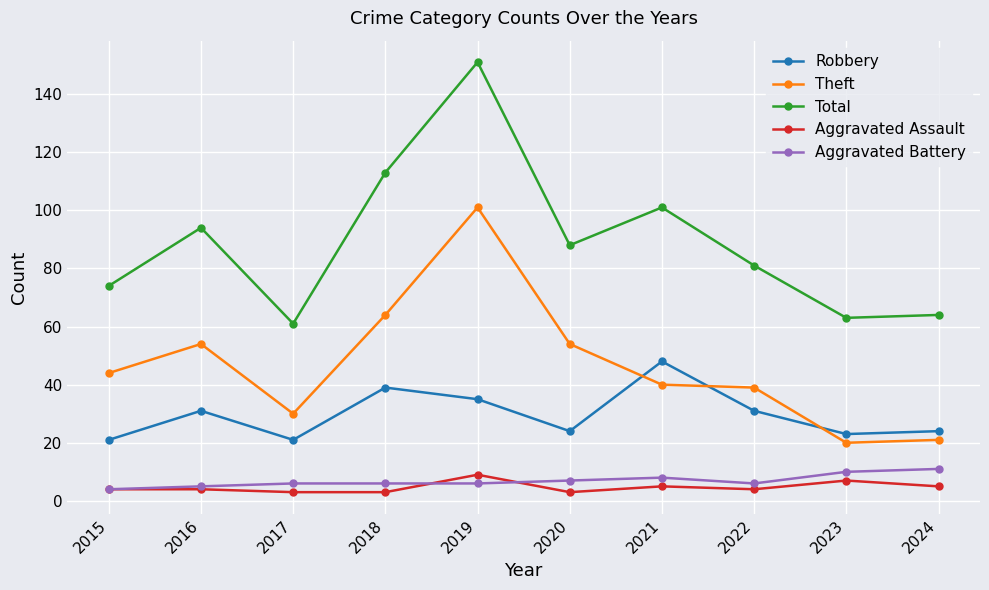

True or false: Aggravated Assault and Total intersect in this chart.

False